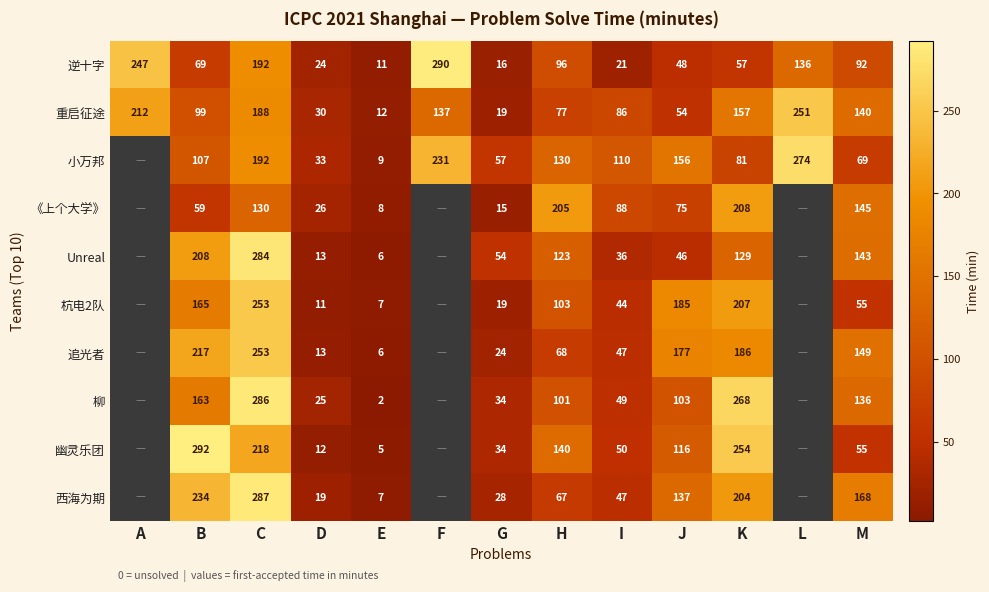

What is the spread (max minus min) of values at F?

153.0